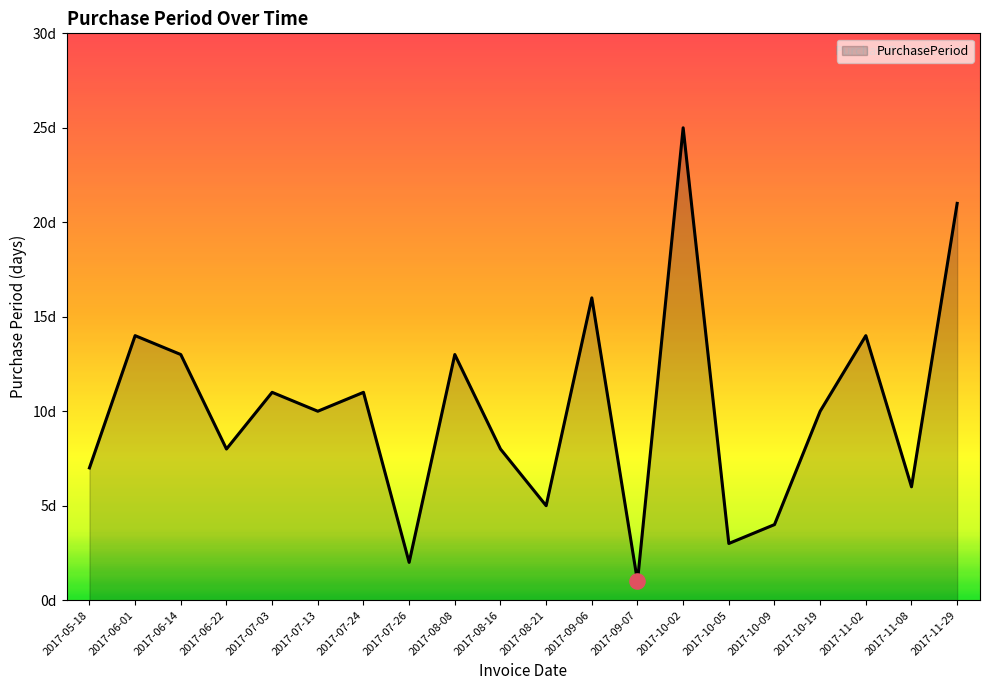

Which has a higher value, 2017-08-08 or 2017-06-14?

2017-08-08